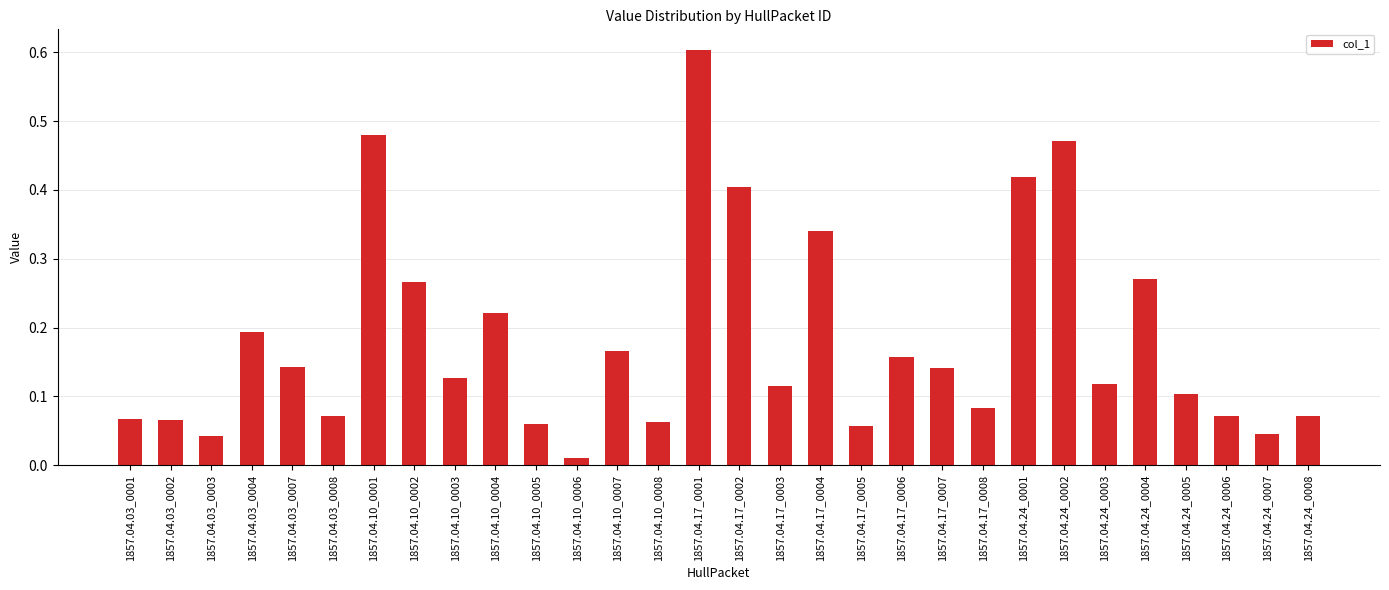

Does the chart contain any negative values?

No